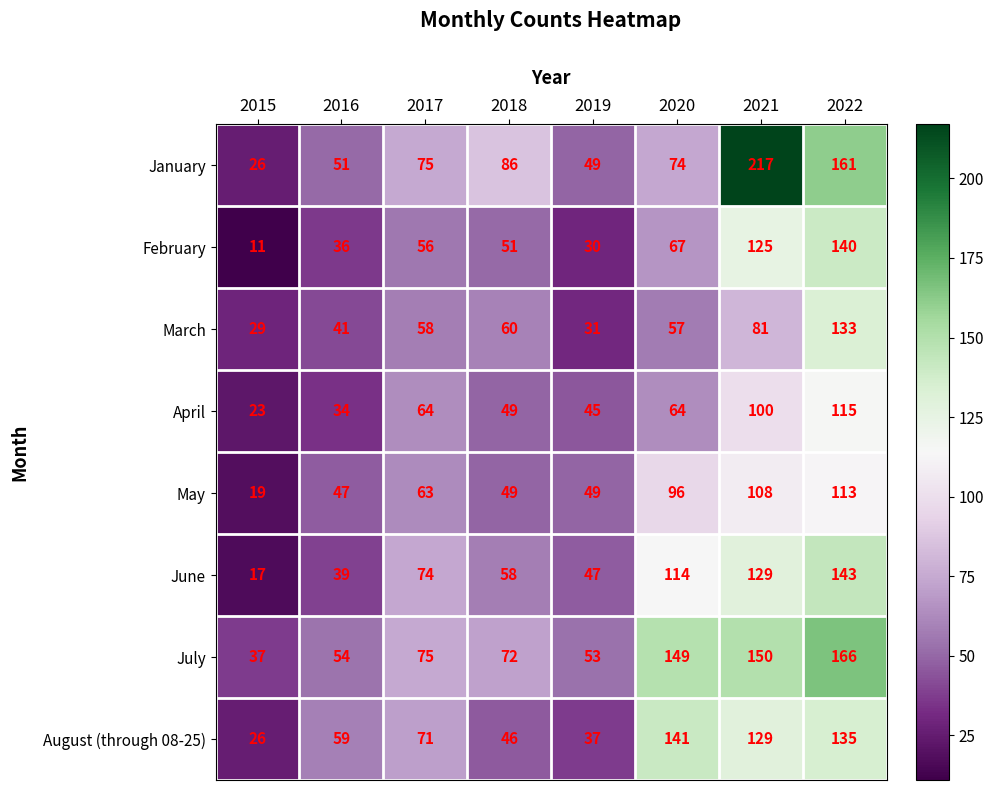

At which label is March closest to 81?

2021